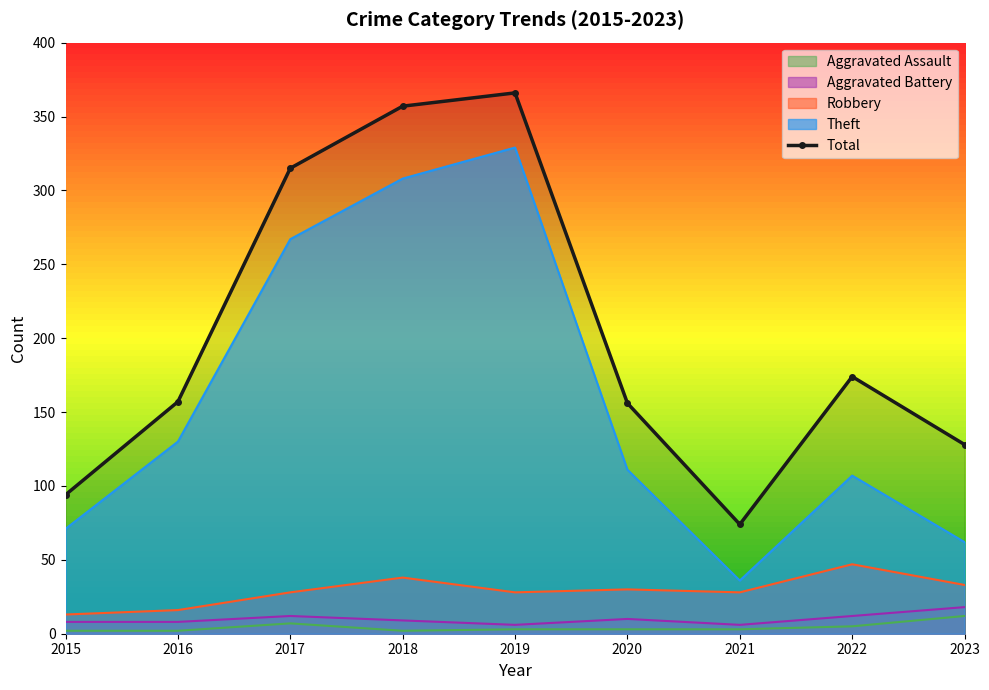

List the labels in order of value, smallest first.

2021, 2015, 2023, 2020, 2016, 2022, 2017, 2018, 2019